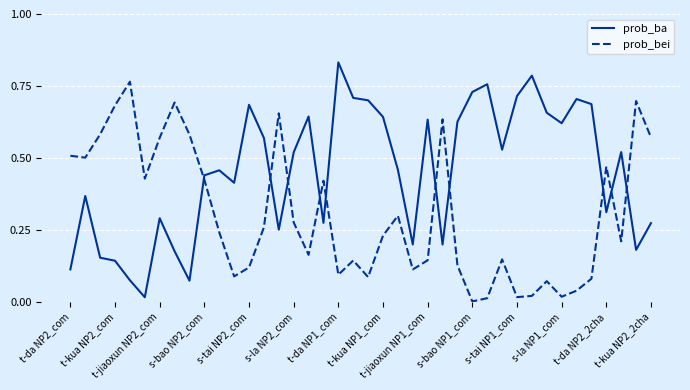

Rank the series by their maximum value, from lowest to highest.

prob_bei, prob_ba